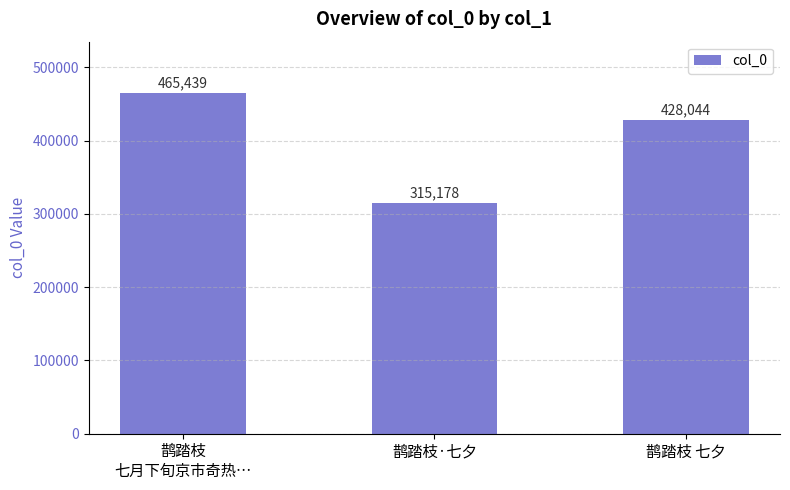

Which category has the highest value across all series?

鹊踏枝
七月下旬京市奇热…